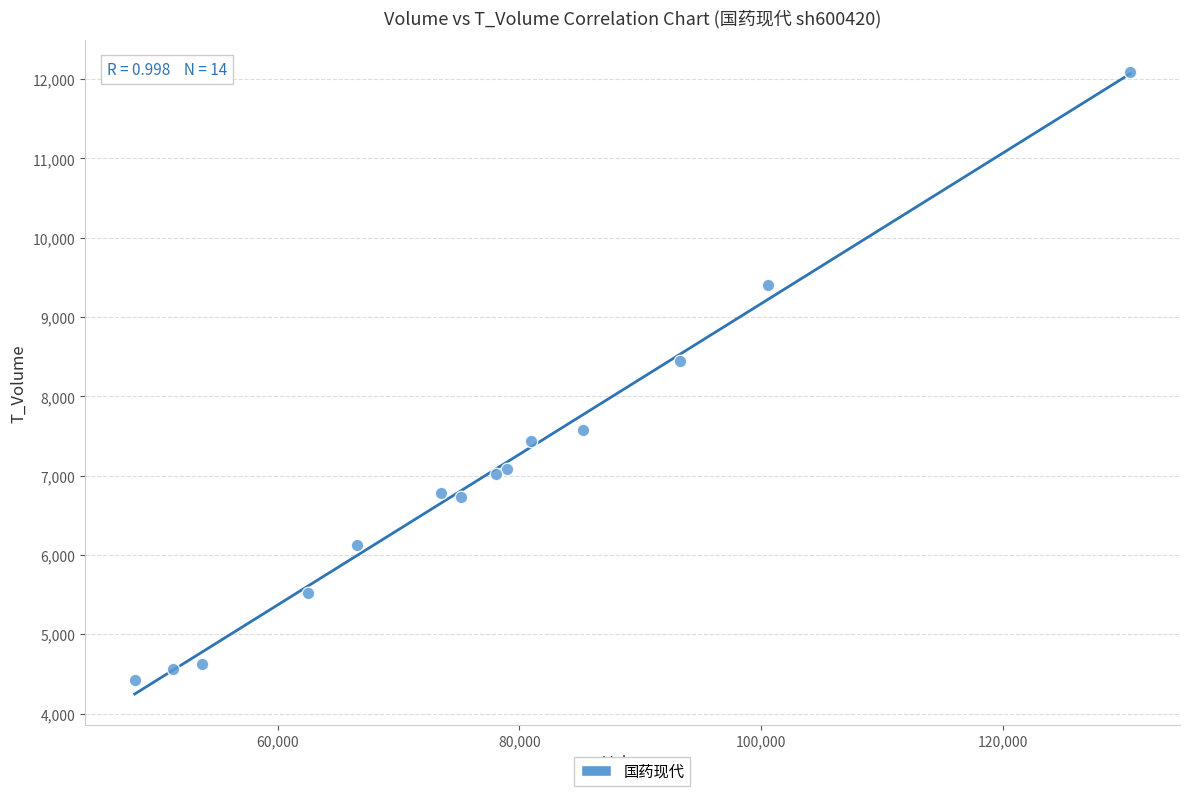

What Y value in the scatter plot is closest to 8262?

8444